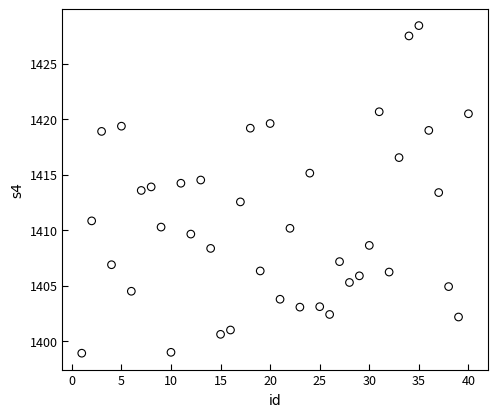

What is the range of Y values (max minus min)?

29.5